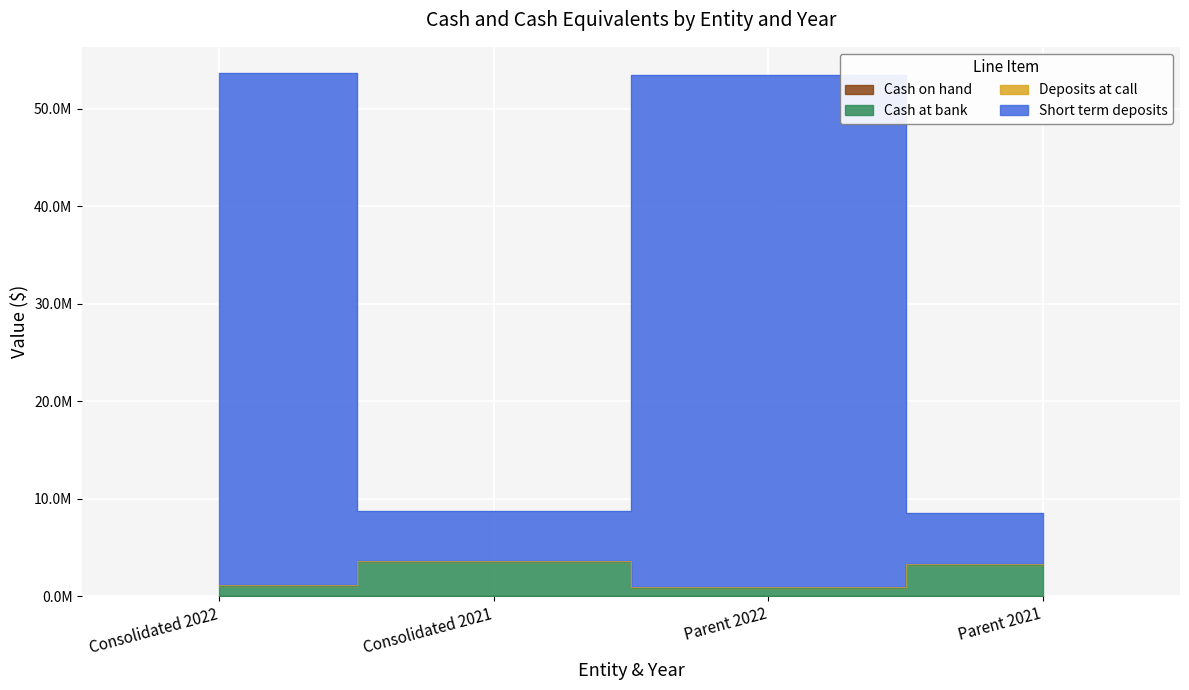

Is the value of Cash on hand at Parent 2022 greater than the value of Cash at bank at Consolidated 2022?

No